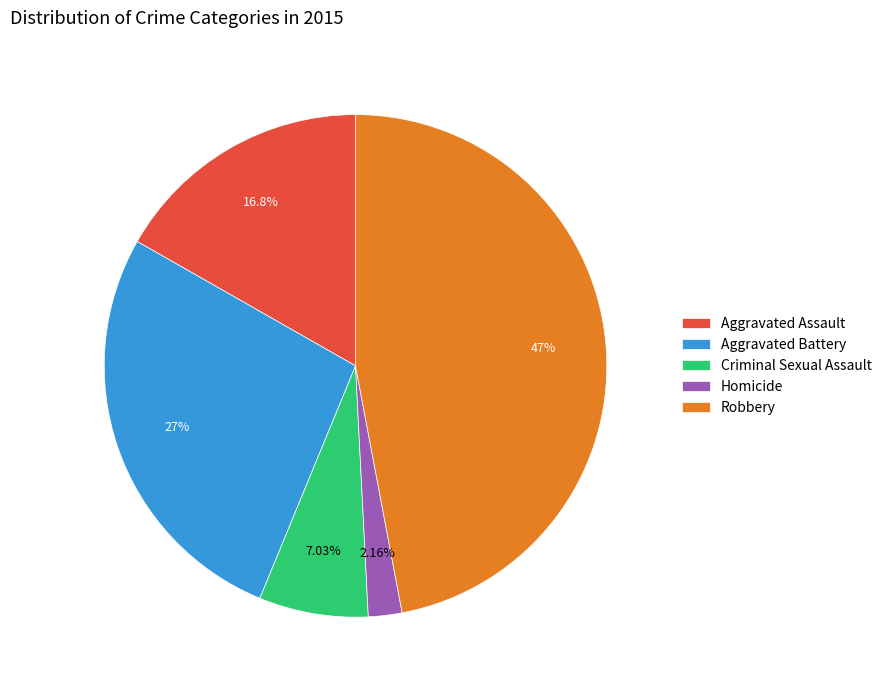

Do Robbery and Homicide together represent more than half of the pie?

No